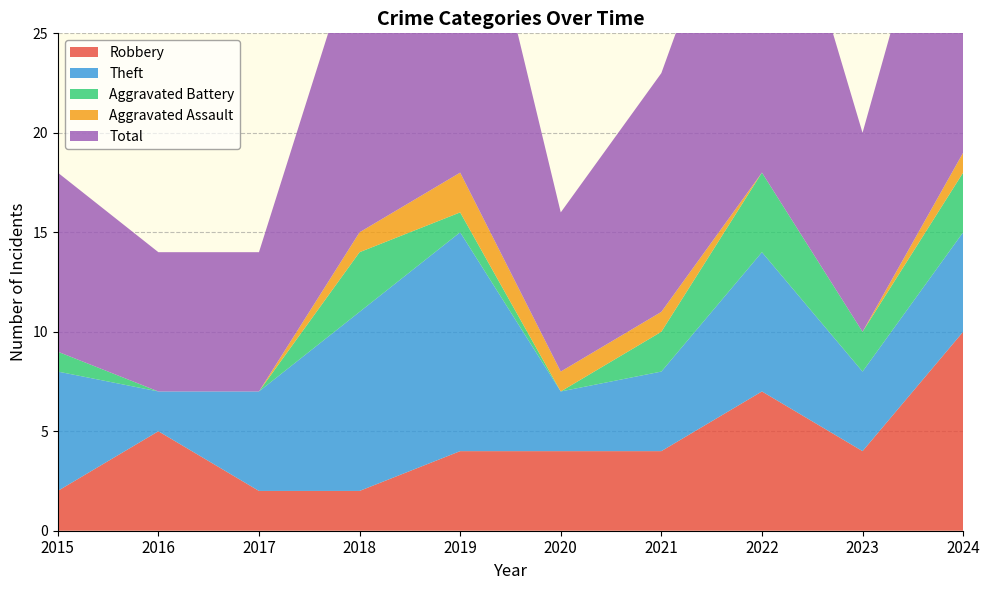

Reading left to right, extract all data points from this chart.

Robbery: 2015=2	2016=5	2017=2	2018=2	2019=4	2020=4	2021=4	2022=7	2023=4	2024=10
Theft: 2015=6	2016=2	2017=5	2018=9	2019=11	2020=3	2021=4	2022=7	2023=4	2024=5
Aggravated Battery: 2015=1	2016=0	2017=0	2018=3	2019=1	2020=0	2021=2	2022=4	2023=2	2024=3
Aggravated Assault: 2015=0	2016=0	2017=0	2018=1	2019=2	2020=1	2021=1	2022=0	2023=0	2024=1
Total: 2015=9	2016=7	2017=7	2018=15	2019=19	2020=8	2021=12	2022=19	2023=10	2024=19